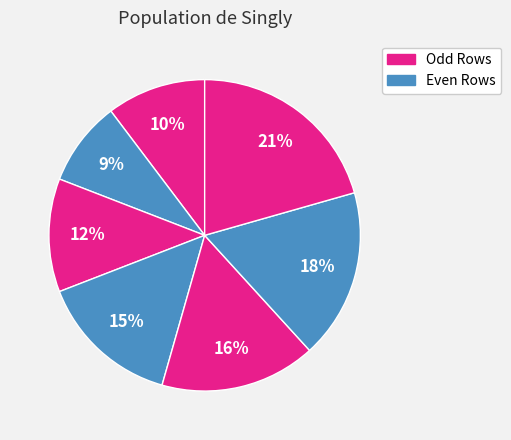

How many segments does this pie chart have?

7